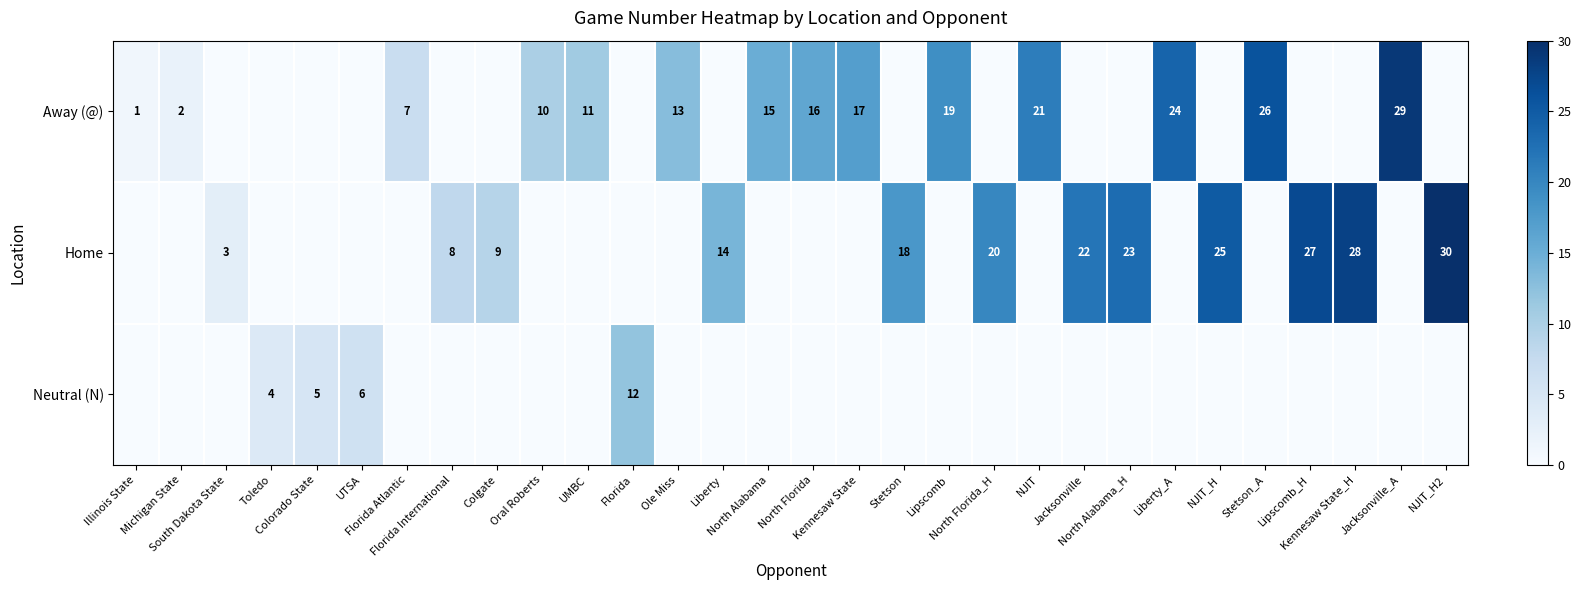

Is it true that Neutral (N) equals 0 at Lipscomb?

True